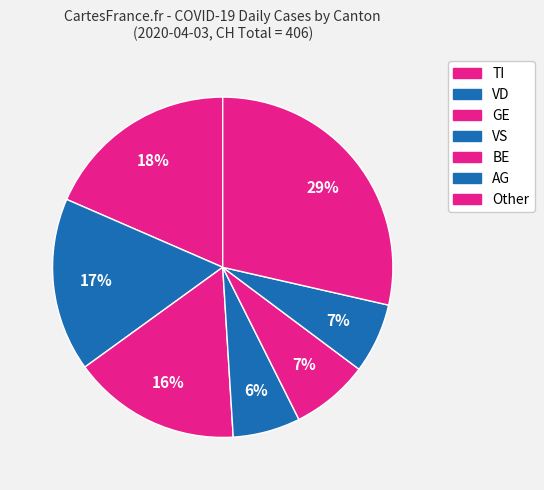

How many segments does this pie chart have?

7